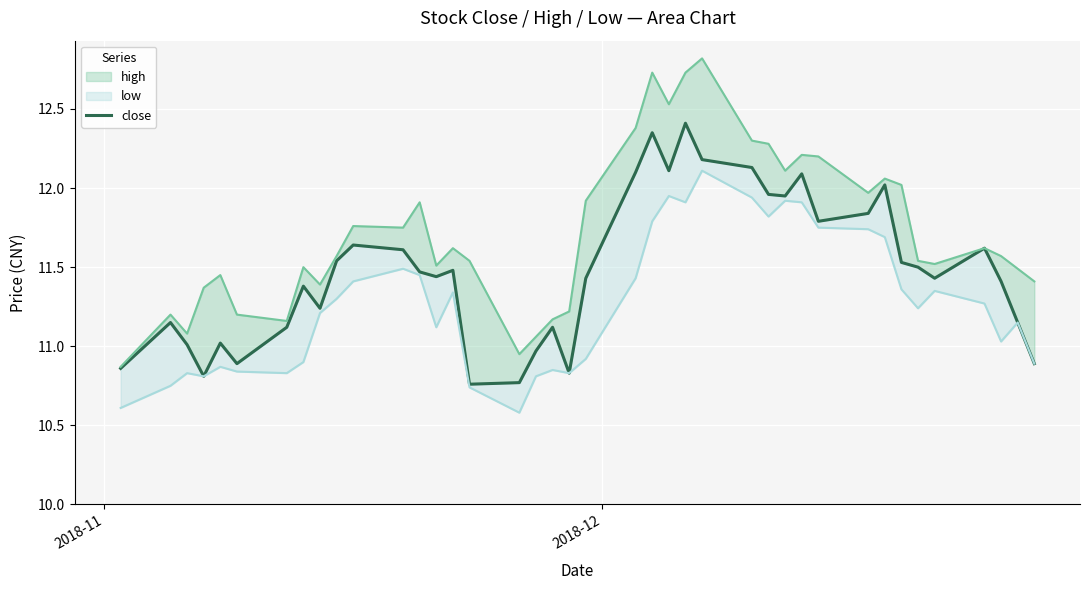

True or false: the data has more than 0 interior local peaks.

True